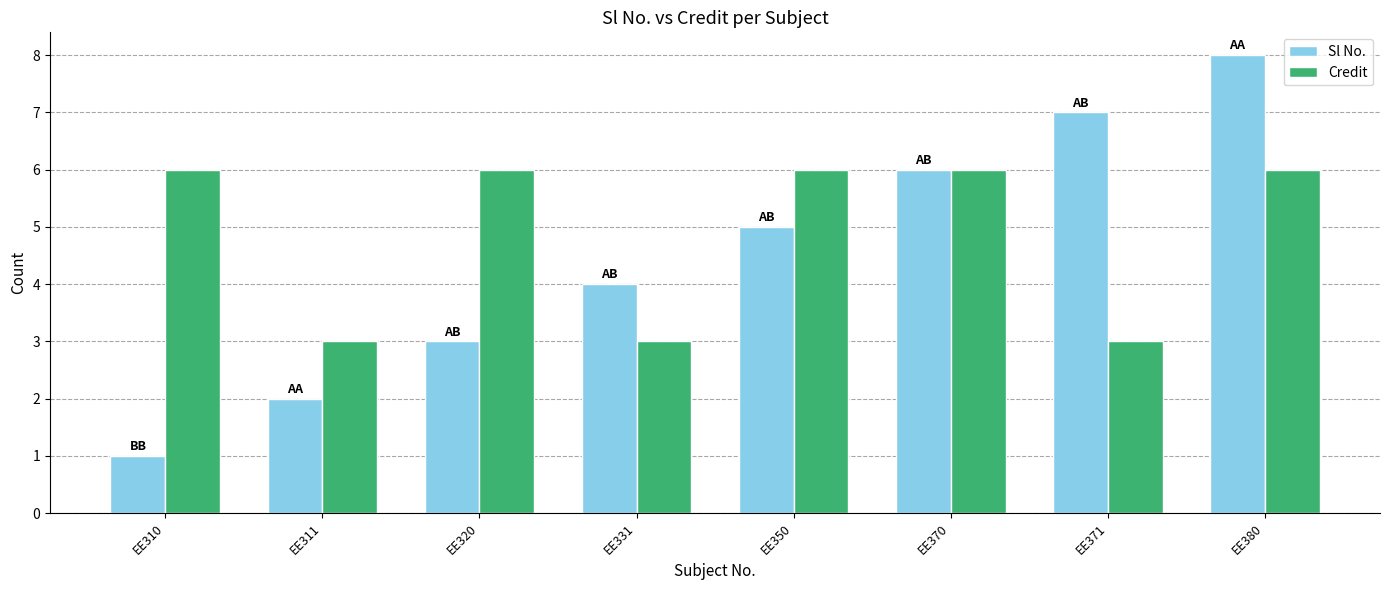

Is the value of Sl No. at EE311 greater than the value of Credit at EE331?

No